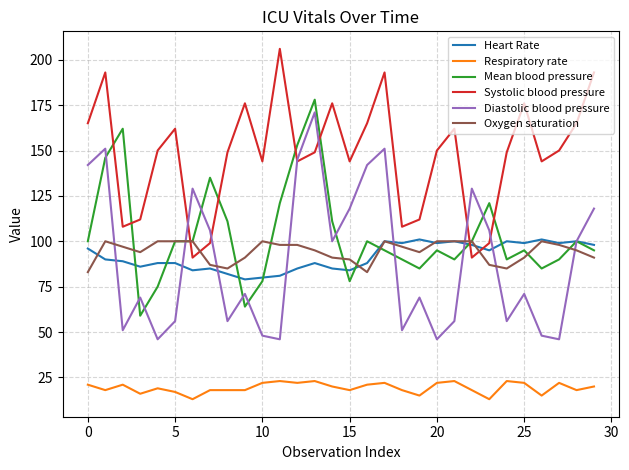

How many Respiratory rate values are between 18 and 22?

20